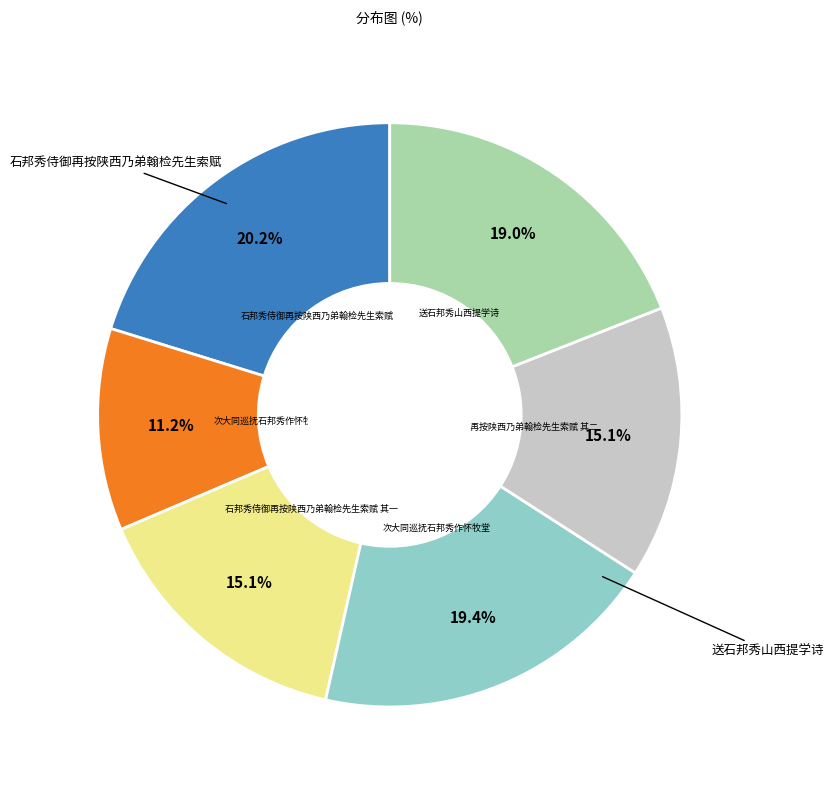

Does any single category account for the majority?

No